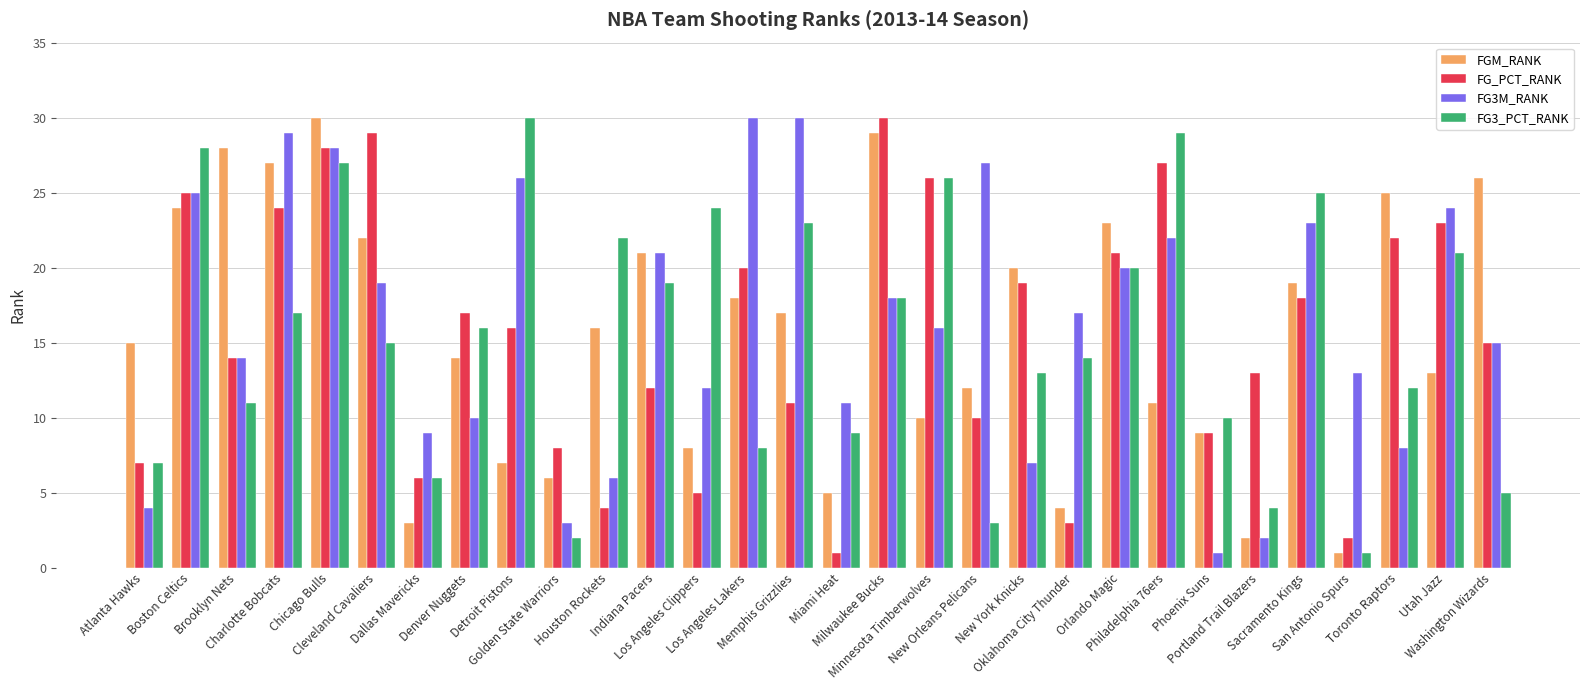

What is the sum of the FGM_RANK values at Golden State Warriors and Sacramento Kings?

25